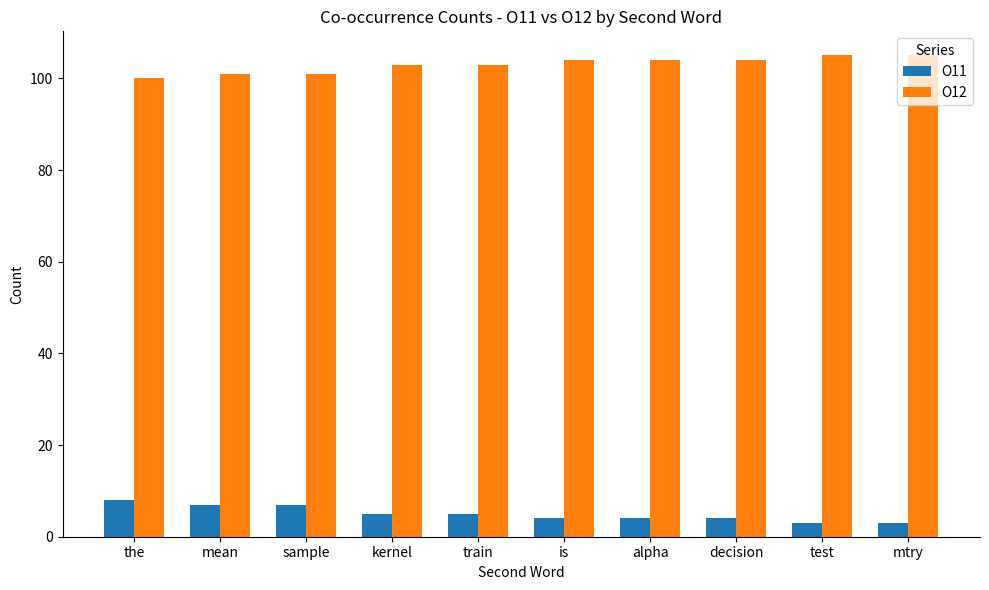

What is the difference between the highest and lowest values at train?

98